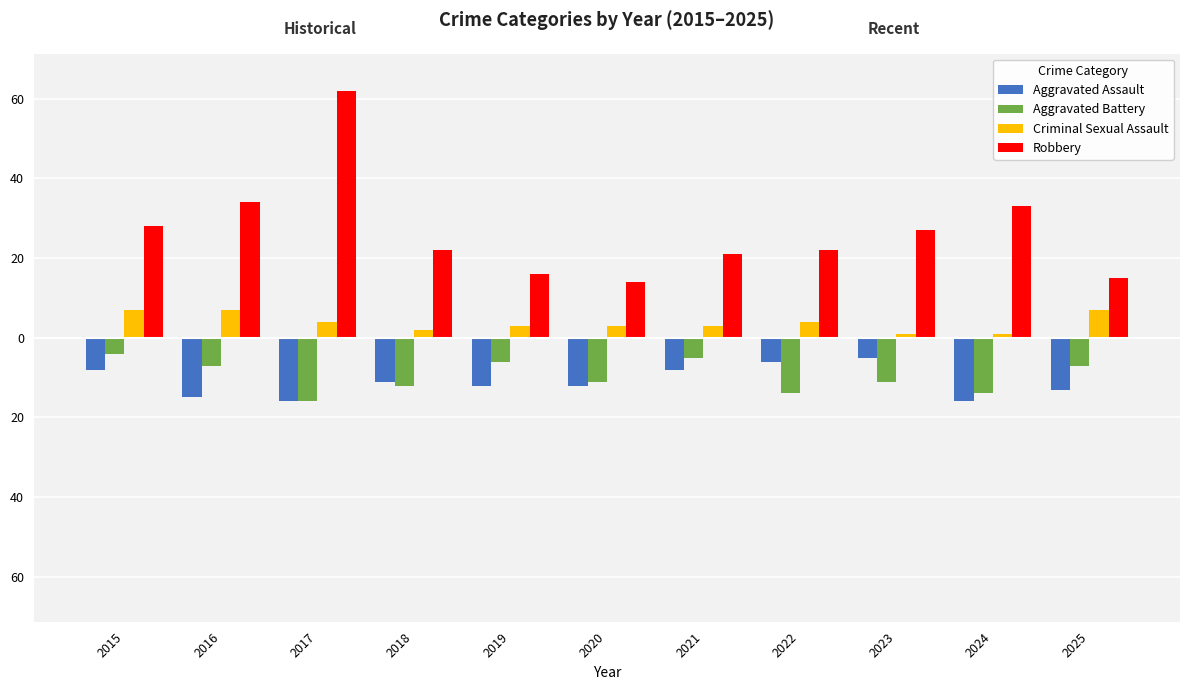

Are the bars grouped side by side (vs. stacked)?

Yes